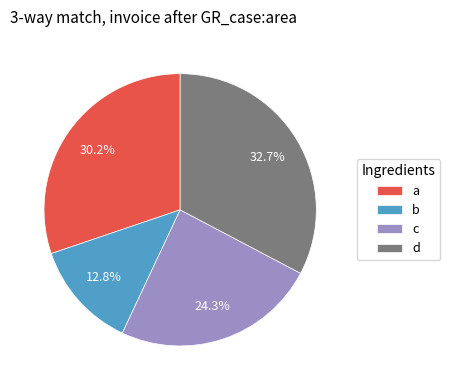

To the nearest percent, what is the combined percentage of b and d?

46%